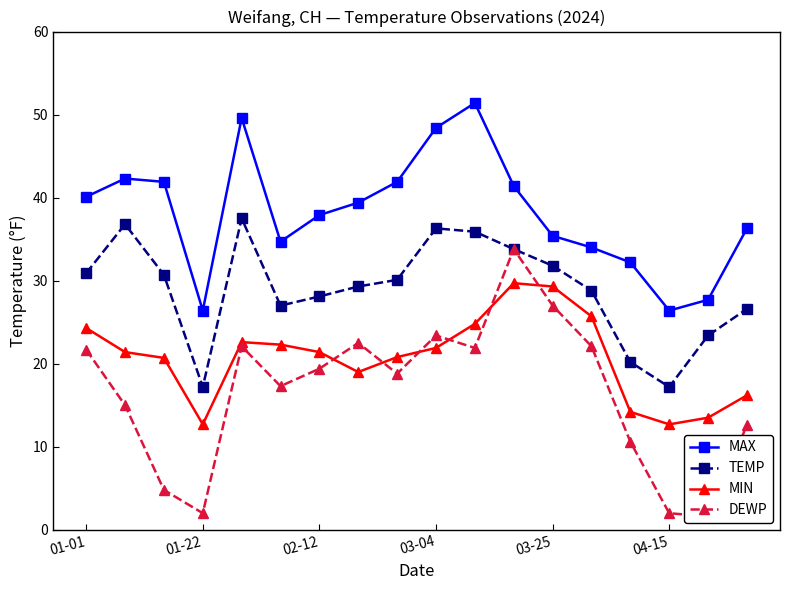

At which label does TEMP first exceed 30?

01-01